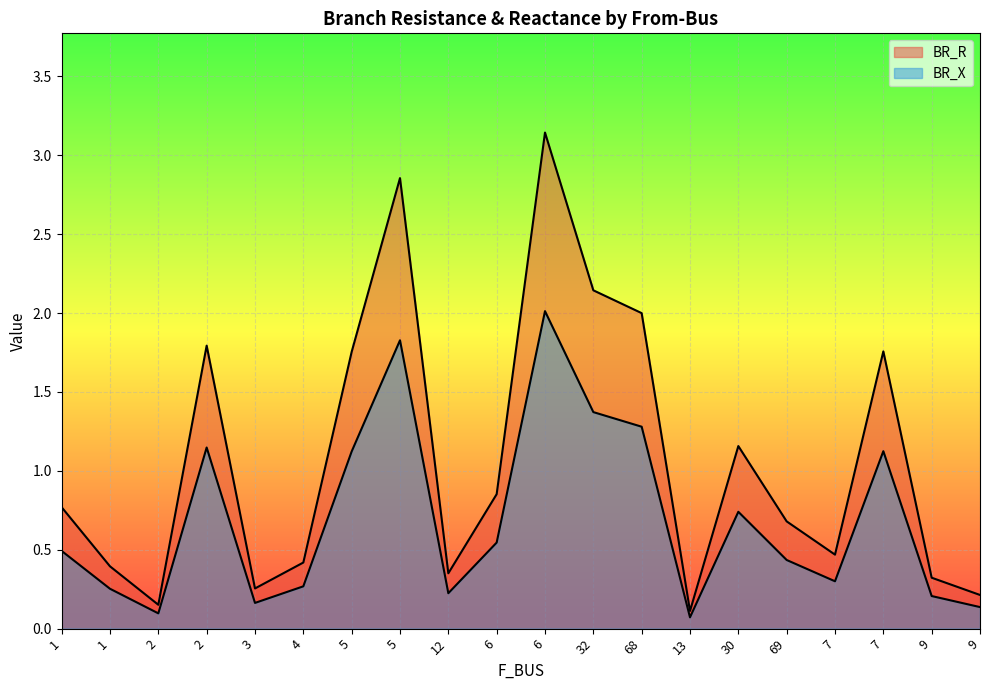

Between 68 and 13, which is larger?

68